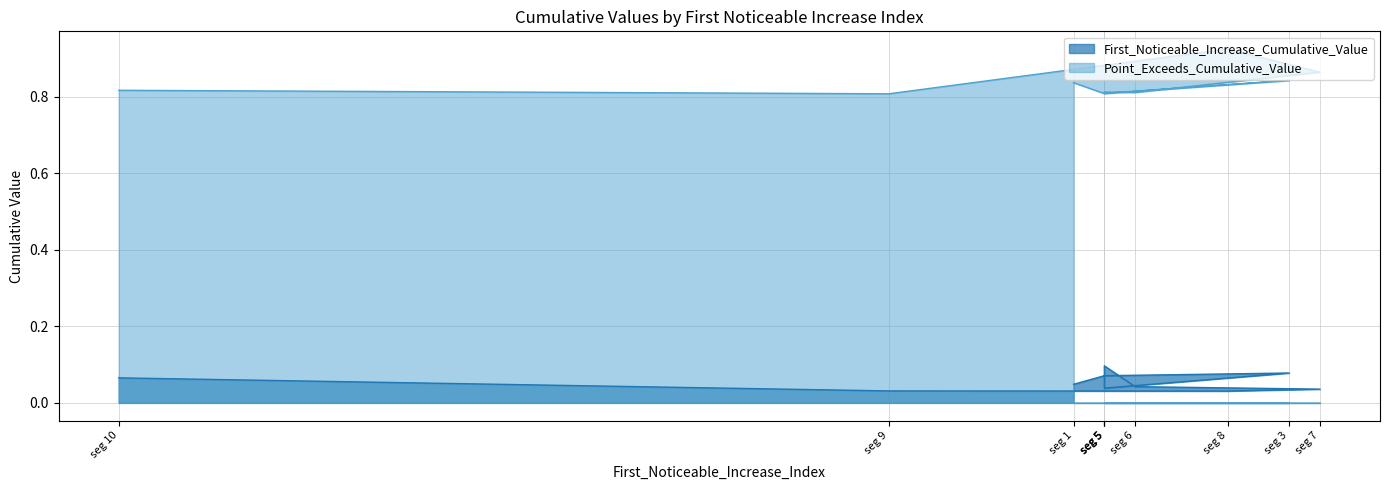

List the series in order of their peak value, lowest first.

First_Noticeable_Increase_Cumulative_Value, Point_Exceeds_Cumulative_Value